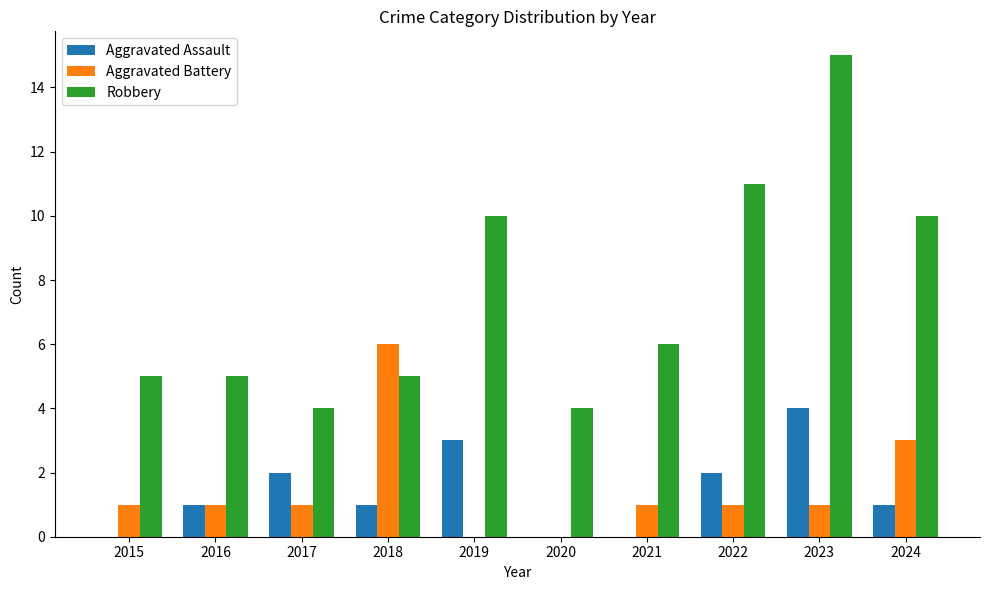

Does the chart contain stacked bars?

No